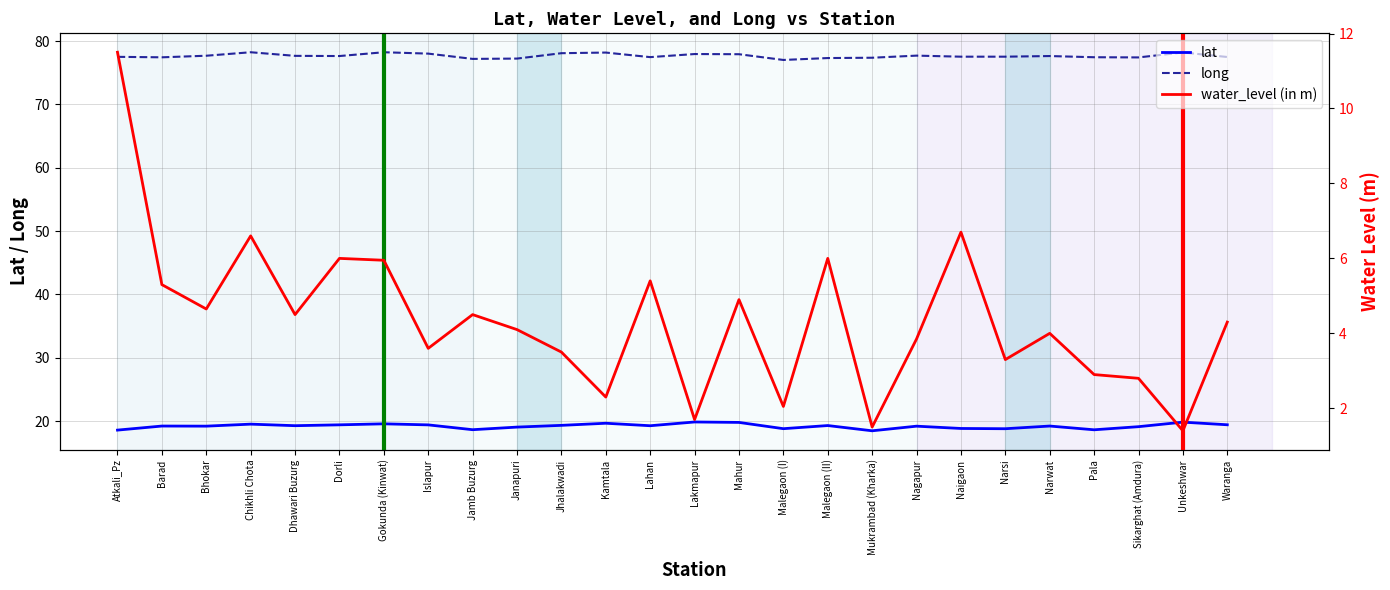

Is it true that long equals 77.6 at Narwat?

True